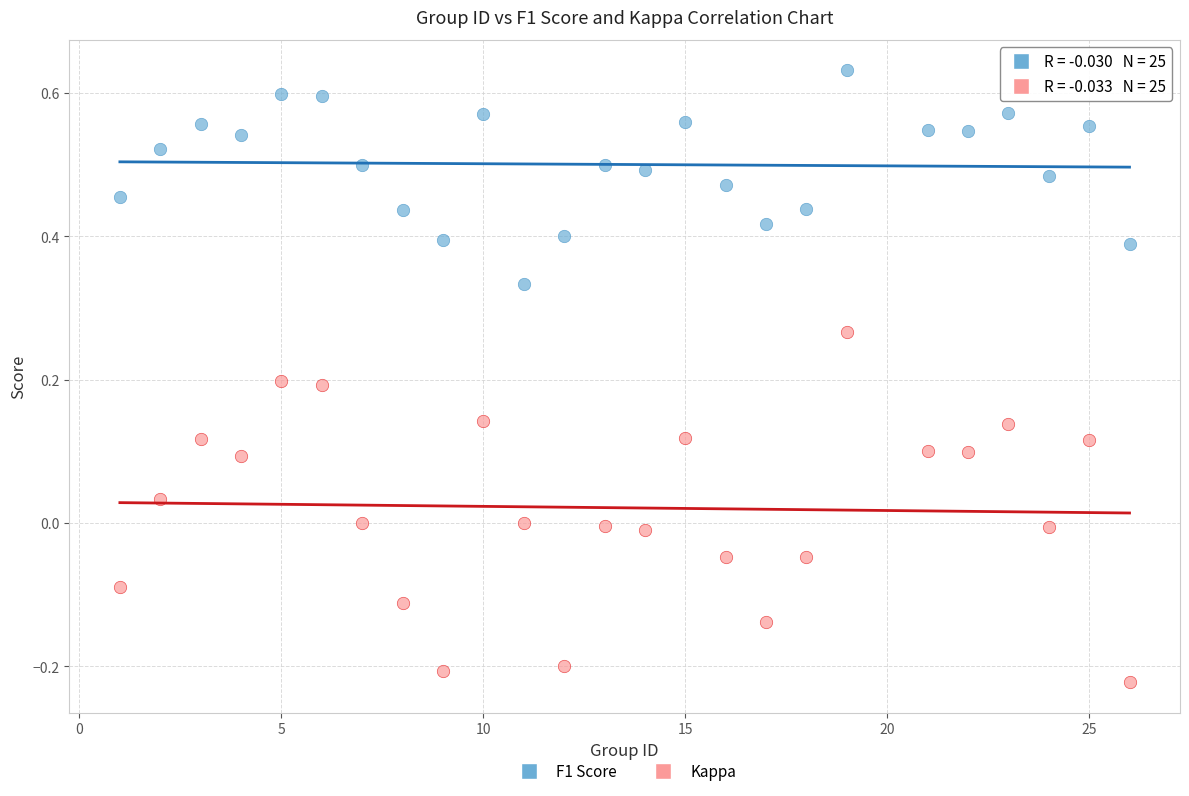

What is the X range (max minus min) for the scatter plot?

25.0